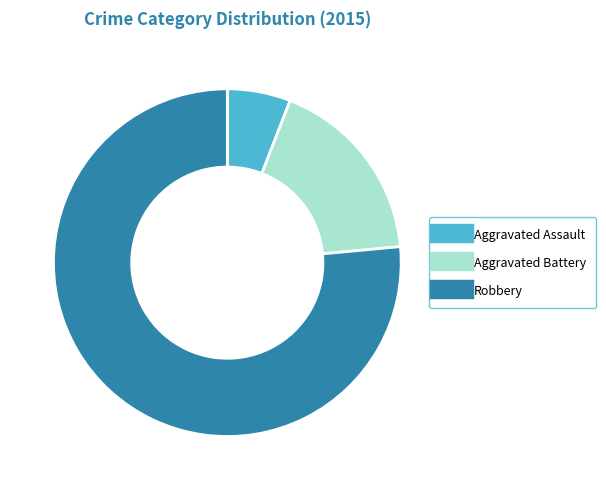

Is there any slice that represents more than half of the pie?

Yes